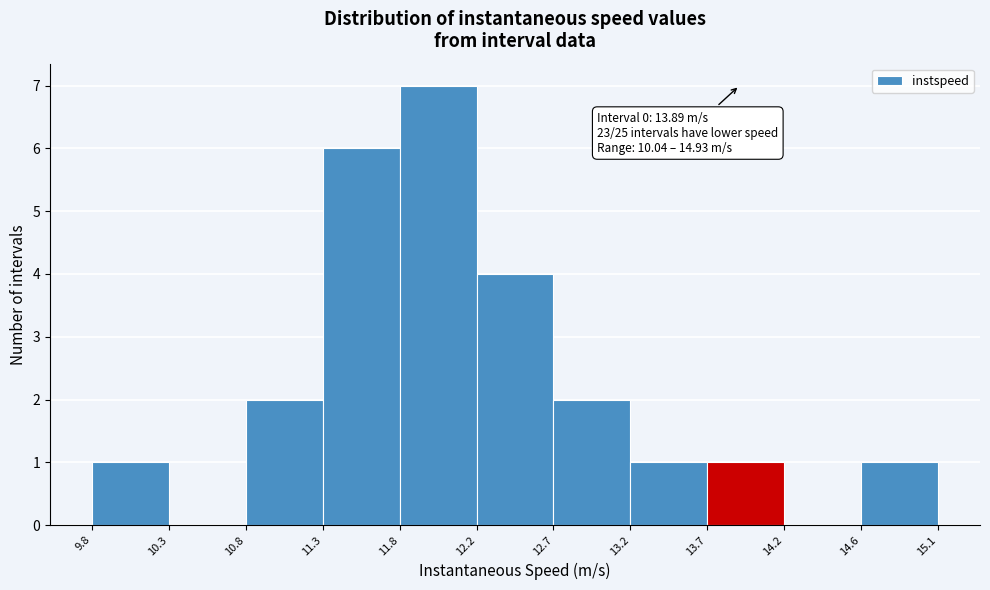

Which range on the x-axis has the tallest bar?

11.8 to 12.2